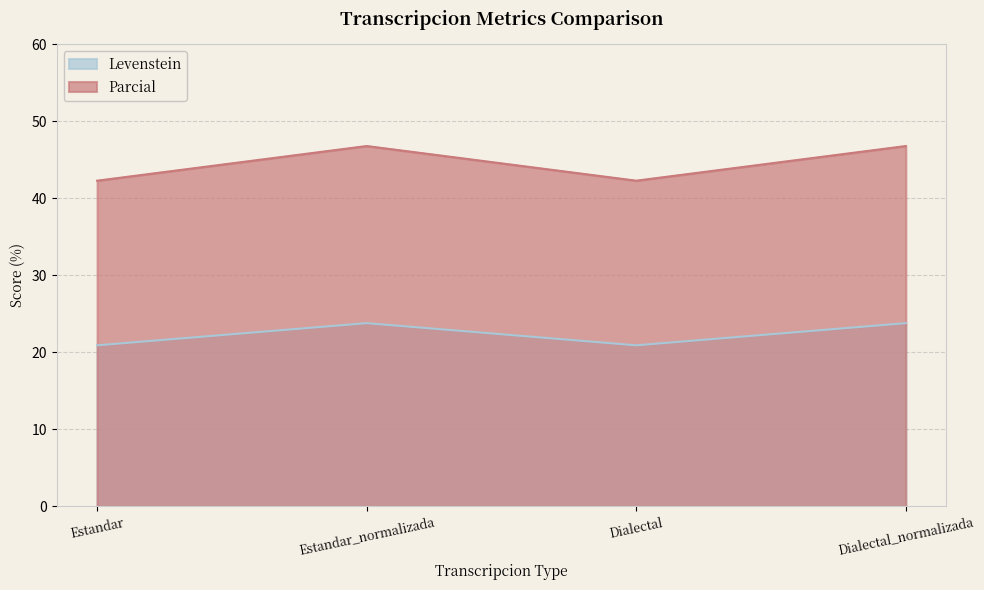

Count the number of categories in the chart.

4